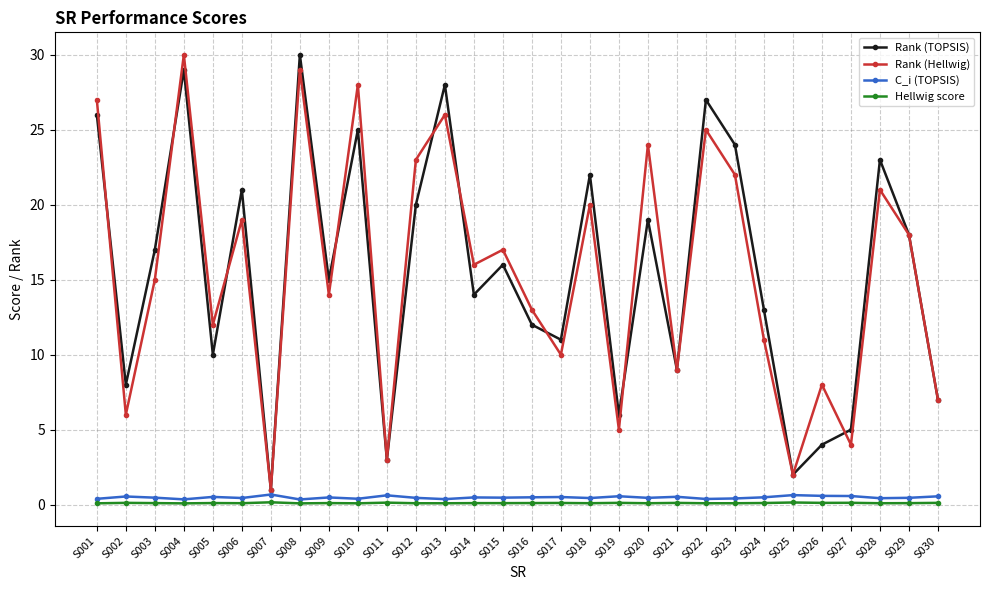

At S002, list the series in order from largest to smallest.

Rank (TOPSIS), Rank (Hellwig), C_i (TOPSIS), Hellwig score